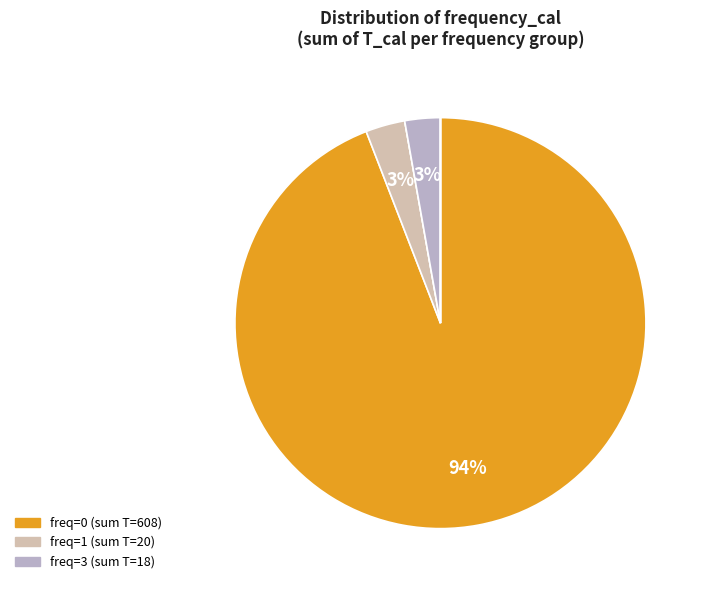

To the nearest percent, what is the average slice percentage?

14%